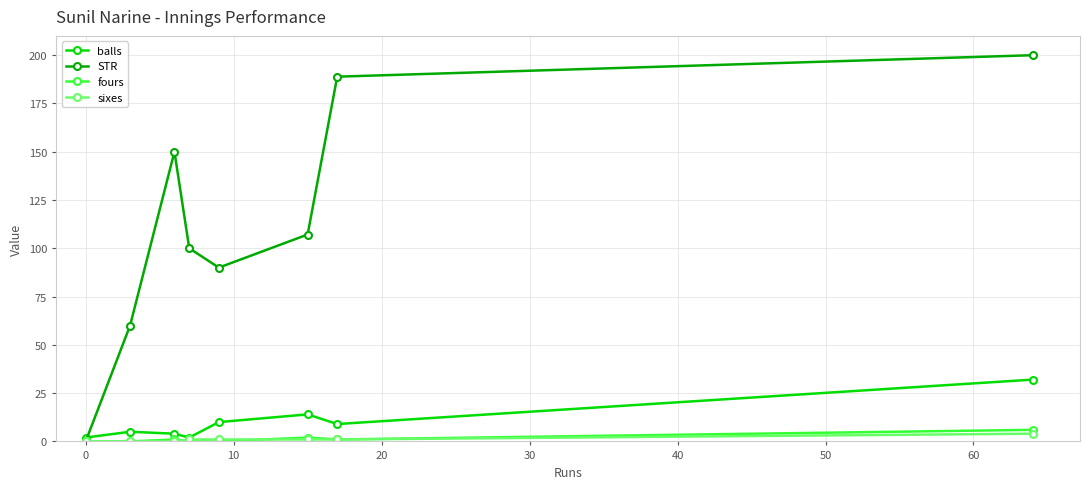

What is the value of the balls point at the 8th from the left?

32.0